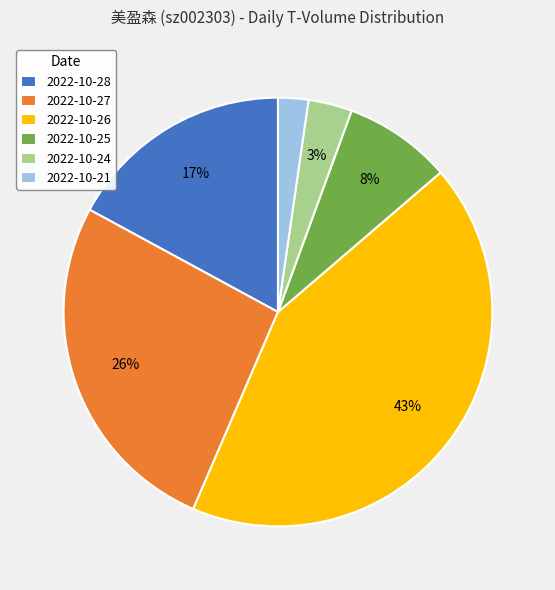

Does 2022-10-25 represent more than half of the total?

No